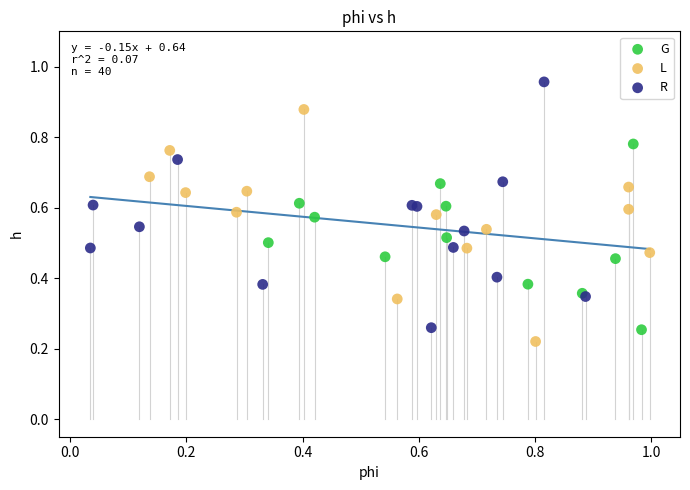

Which series contains the highest Y value?

R